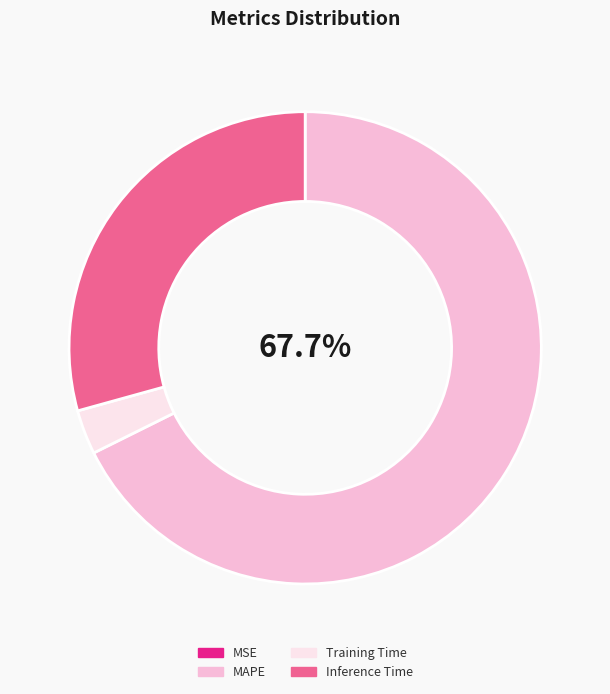

To the nearest percent, what is the difference between the largest and smallest slice percentages?

68%